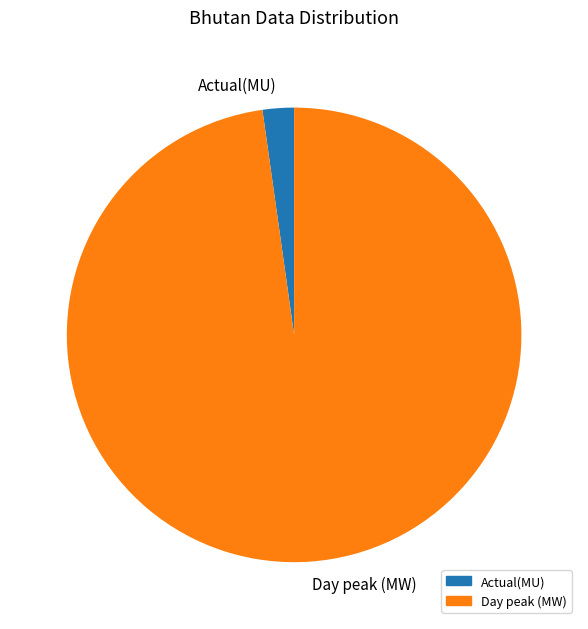

What is the smallest slice in the pie chart?

Actual(MU)